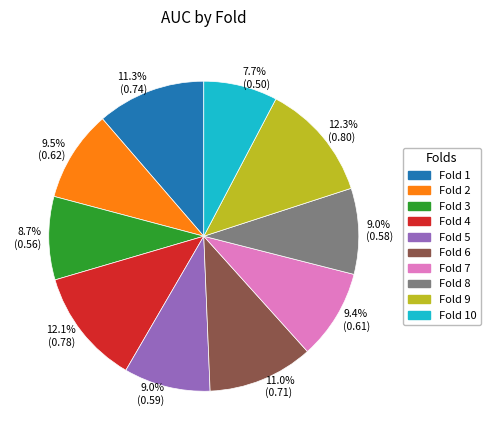

What percentage is NOT represented by 11.3% (0.74)?

88.7%